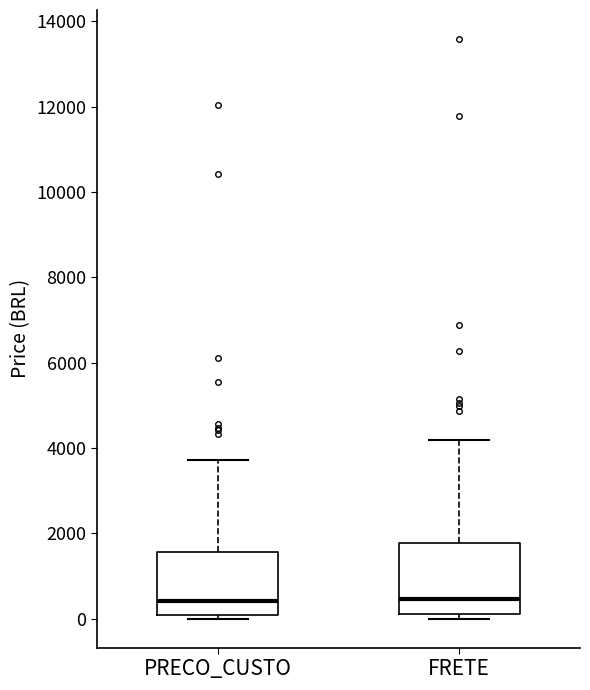

Reading left to right, transcribe this box plot: for each box, give where its median line is, the range the box spans, and where its two whiskers end, as read against the y-axis. The values are not printed on the chart, so give them approximately, as read against the axis.

PRECO_CUSTO: median 400, box 0 to 1600, whiskers 0 (just below the box's lower edge) to 3800
FRETE: median 400, box 0 to 1800, whiskers 0 (just below the box's lower edge) to 4200